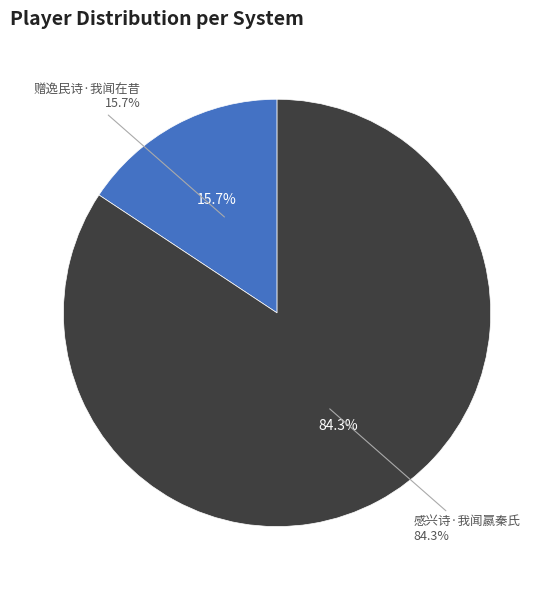

Which category has the biggest portion of the pie?

感兴诗·我闻嬴秦氏